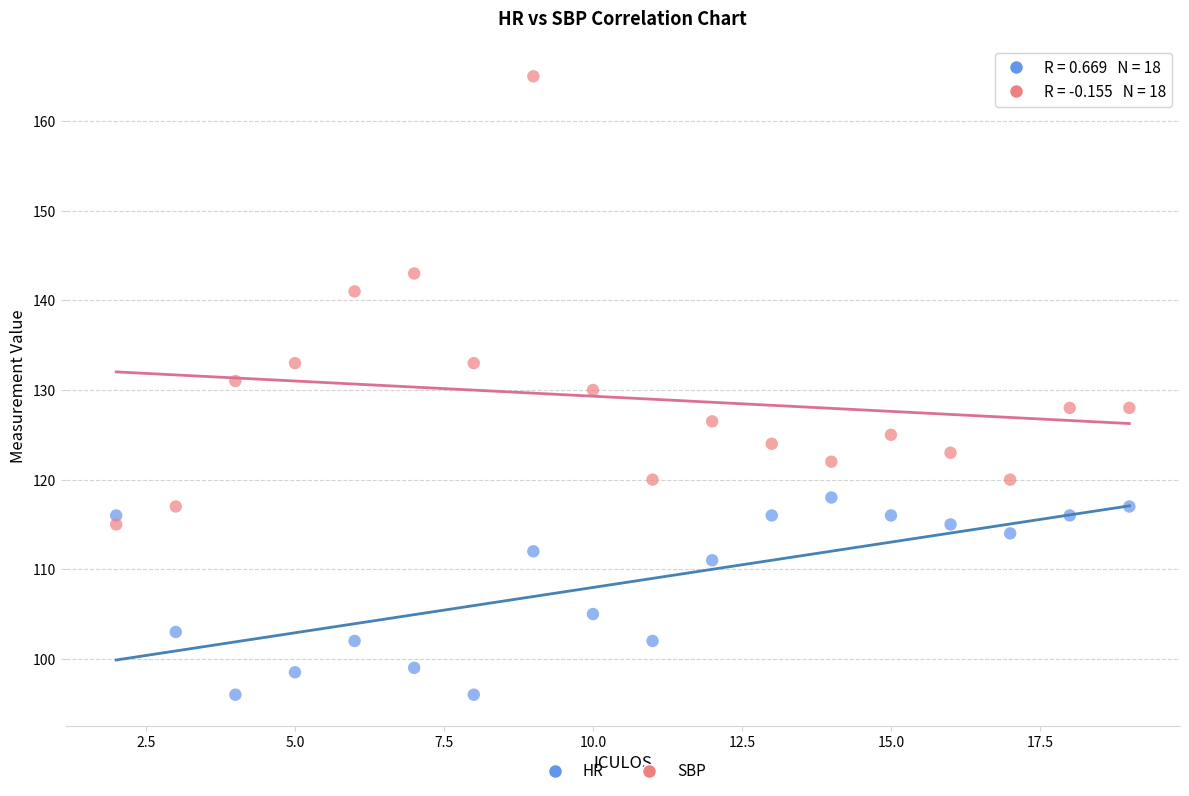

Which series has the widest spread of Y values?

SBP